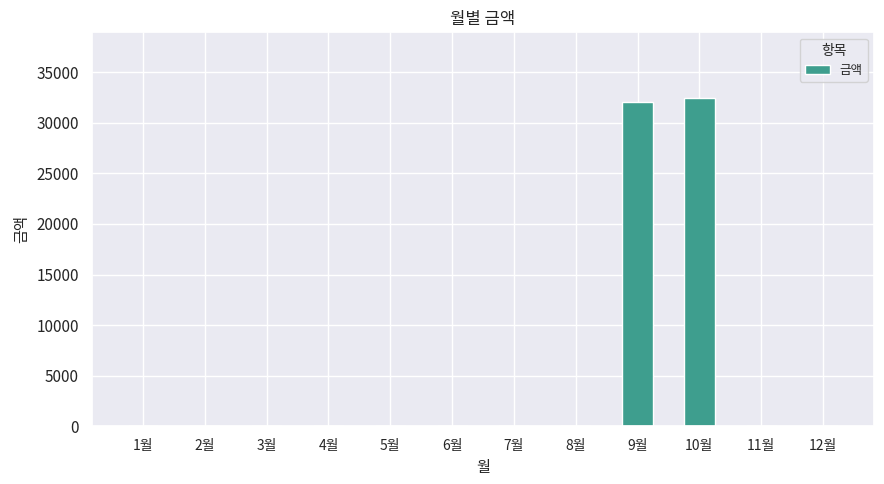

The chart shows a value of 0 at 11월. True or false?

True